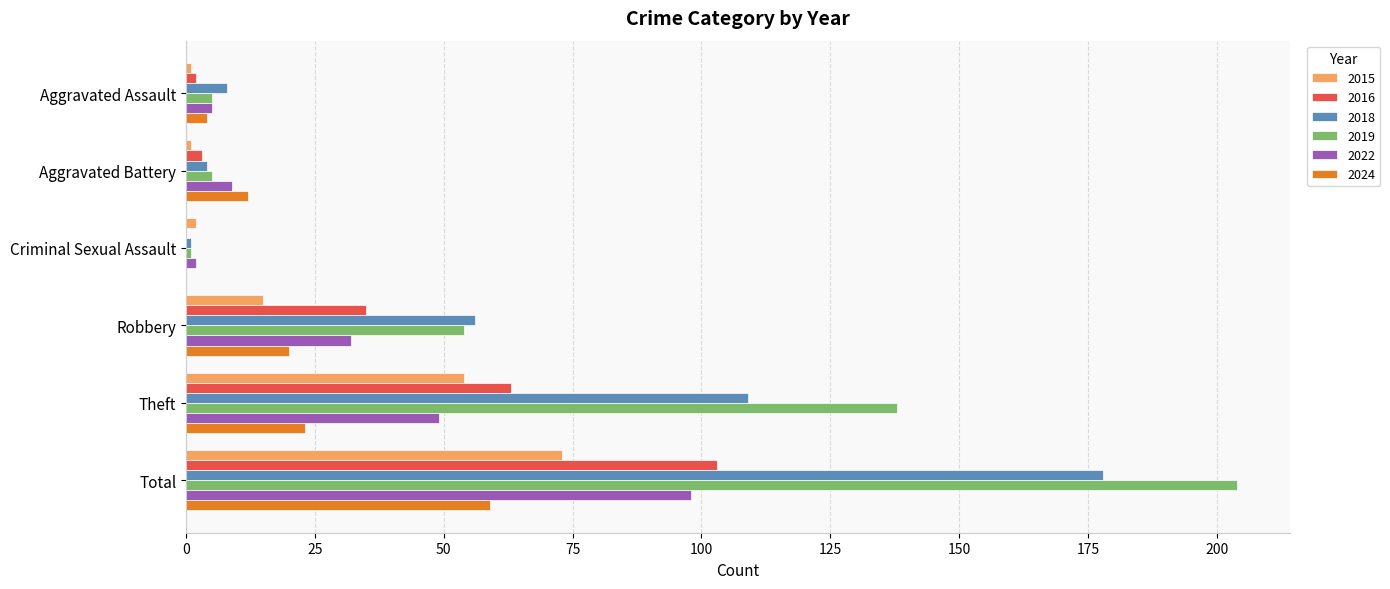

True or false: 2016 has a value of -66 at Criminal Sexual Assault.

False